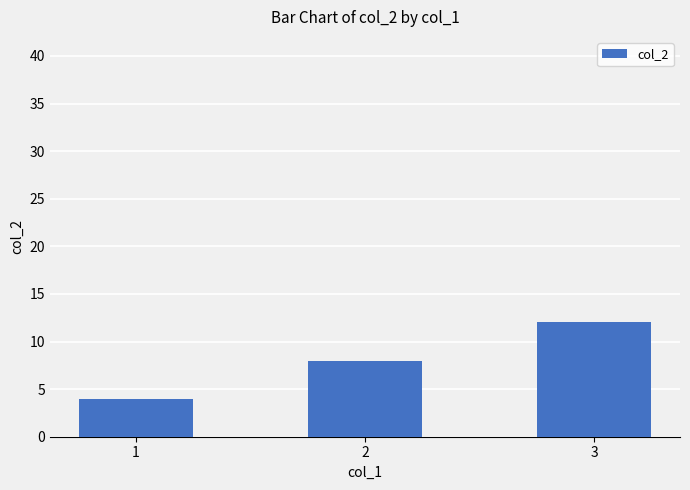

Reading left to right, extract all data points from this chart.

1=4	2=8	3=12